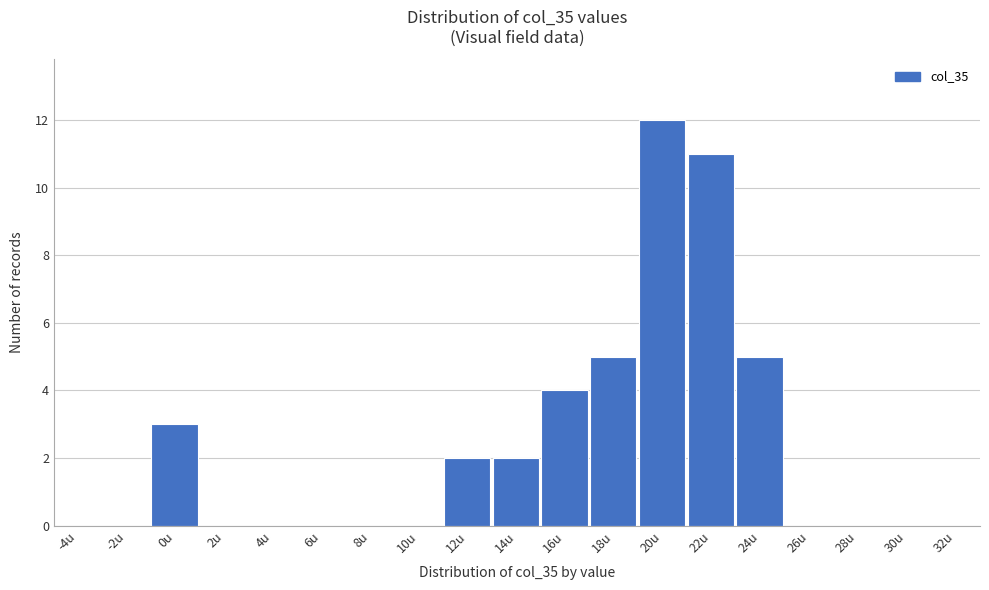

Reading left to right, list all the values displayed in this chart.

-4u=0	-2u=0	0u=3	2u=0	4u=0	6u=0	8u=0	10u=0	12u=2	14u=2	16u=4	18u=5	20u=12	22u=11	24u=5	26u=0	28u=0	30u=0	32u=0